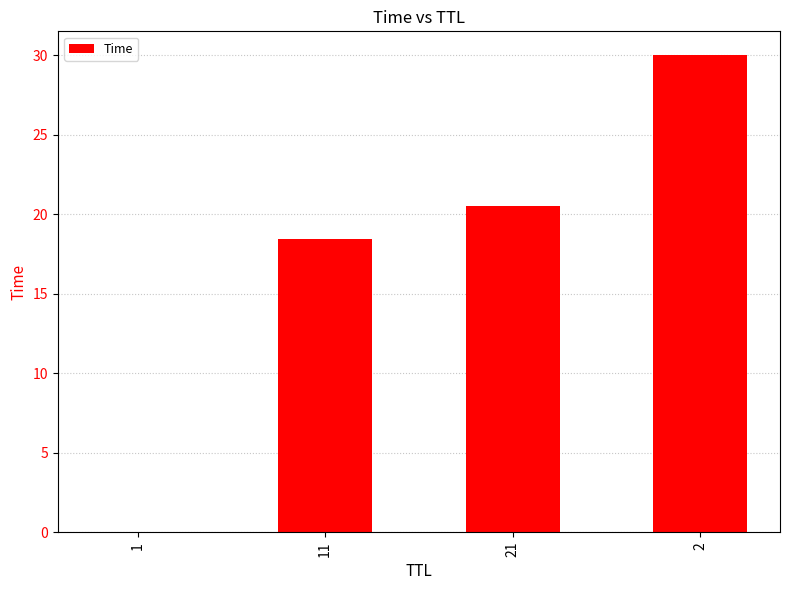

The chart shows a value of 9.6 at 11. True or false?

False